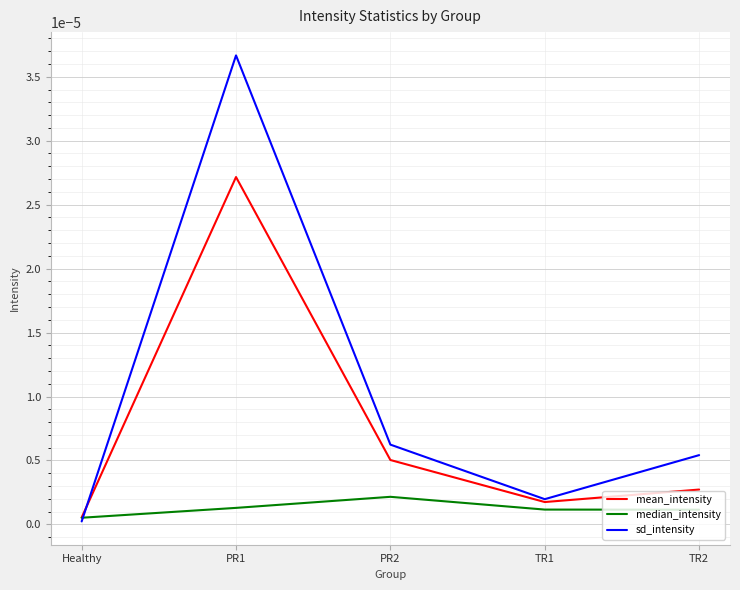

Where is the first local minimum for mean_intensity?

TR1